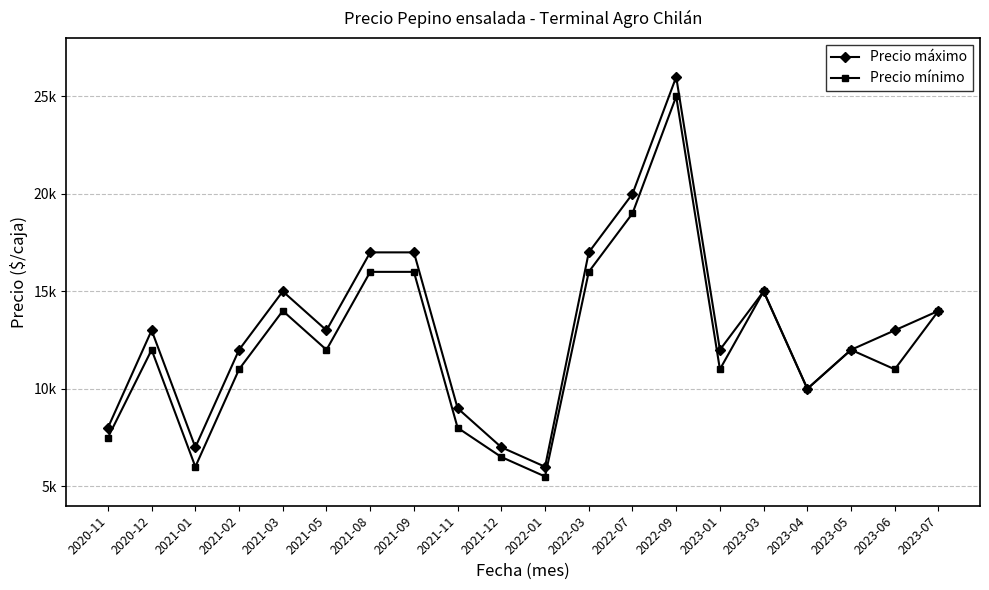

What position from the left is 2023-01?

15